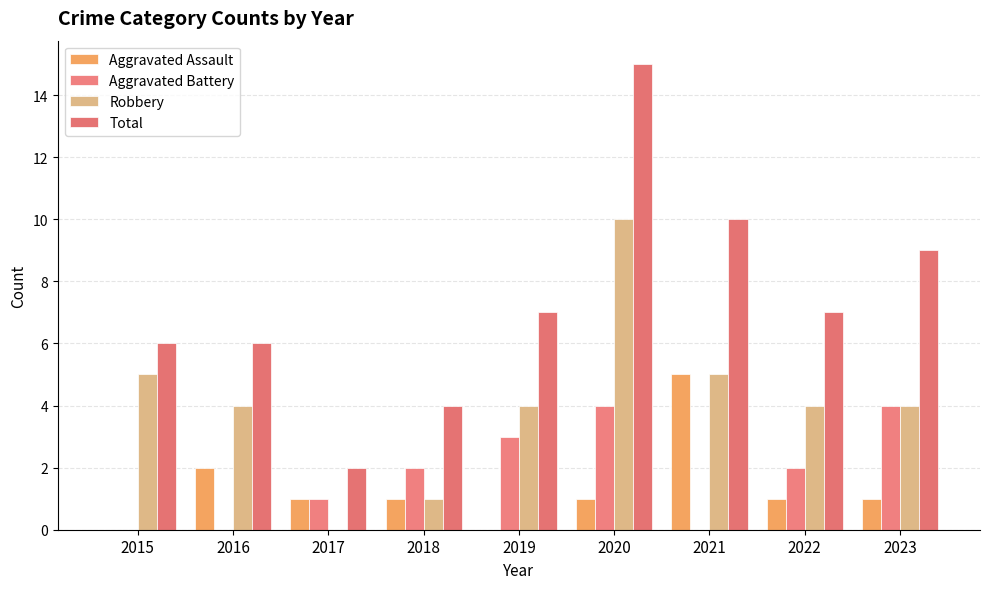

The Robbery series shows 2 at 2023. True or false?

False